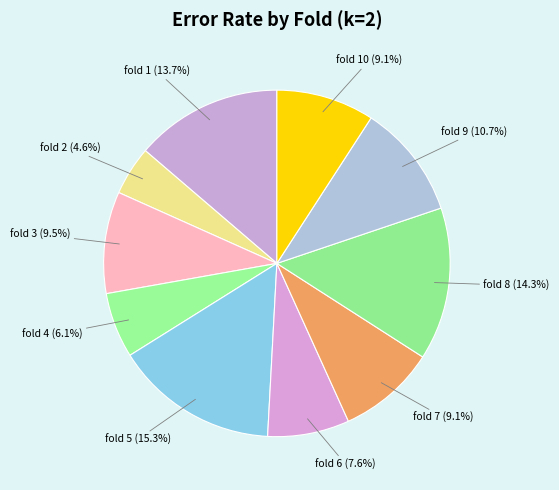

Approximately how many times larger is the value at fold 2 (4.6%) compared to fold 7 (9.1%)?

0.5